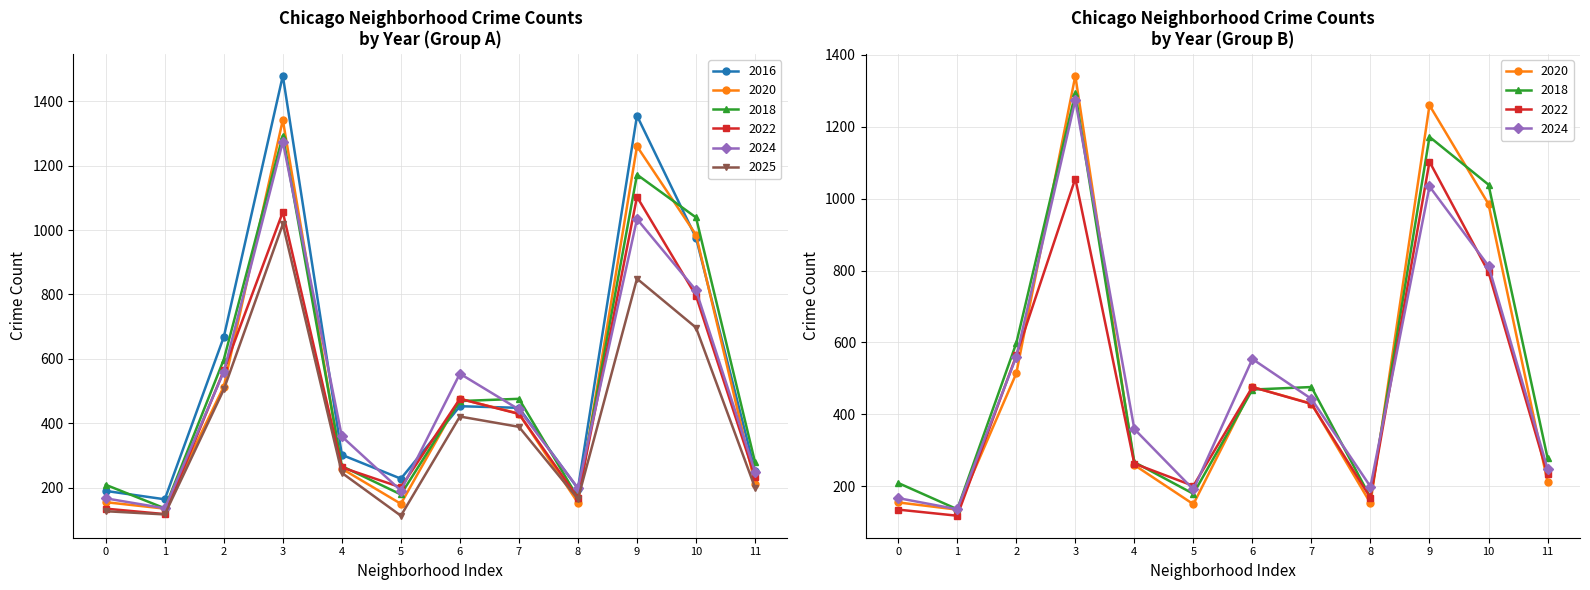

What are all the series names shown in the legend?

2022, 2025, 2016, 2018, 2020, 2024